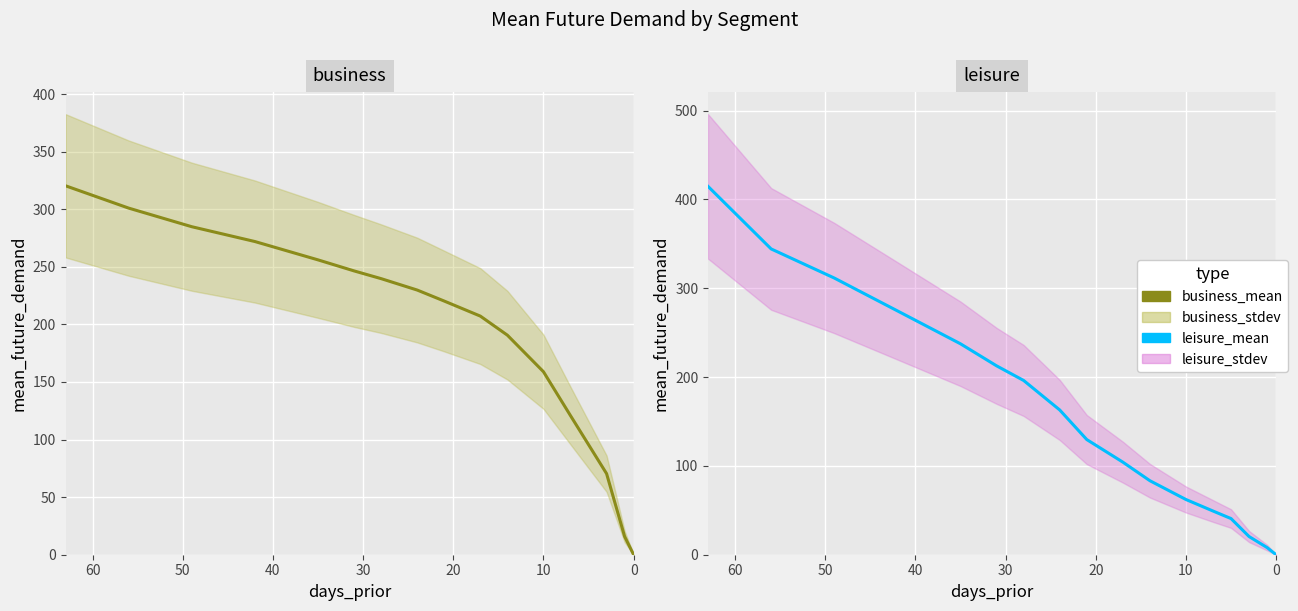

True or false: business_mean and leisure_mean cross at least once.

True